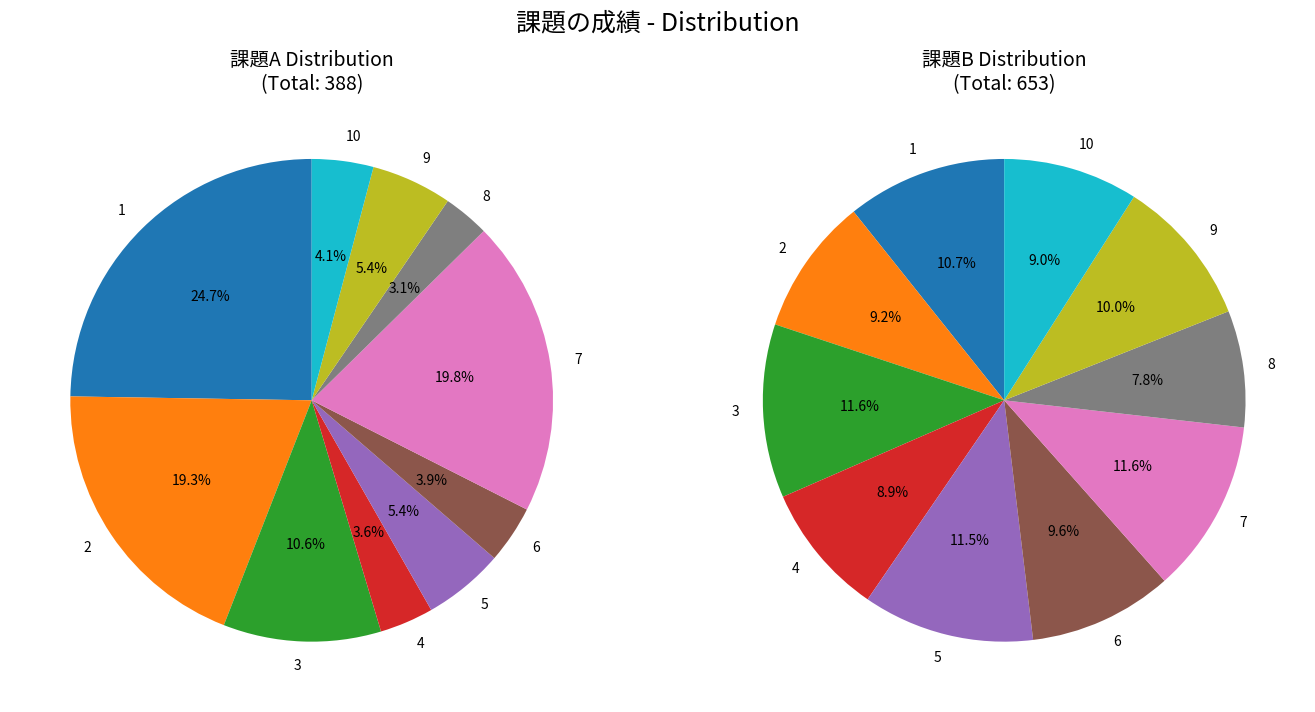

Count the number of slices in the pie.

10